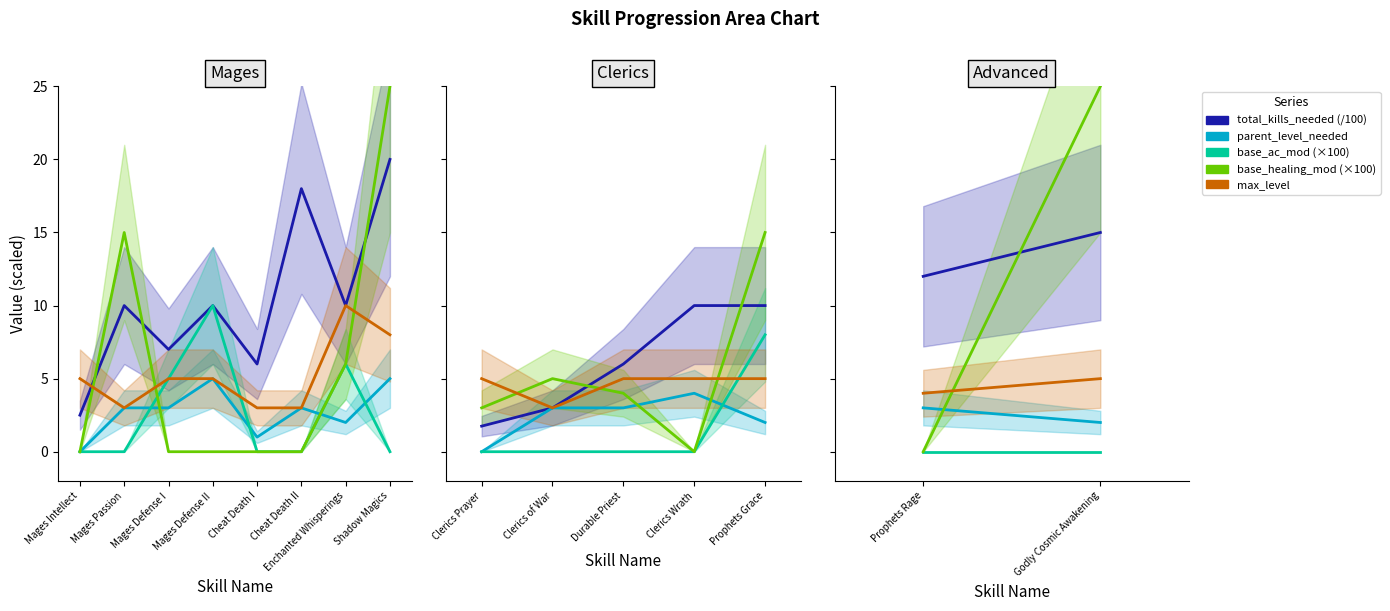

Between Godly Cosmic Awakening and Prophets Rage, which is larger?

Godly Cosmic Awakening